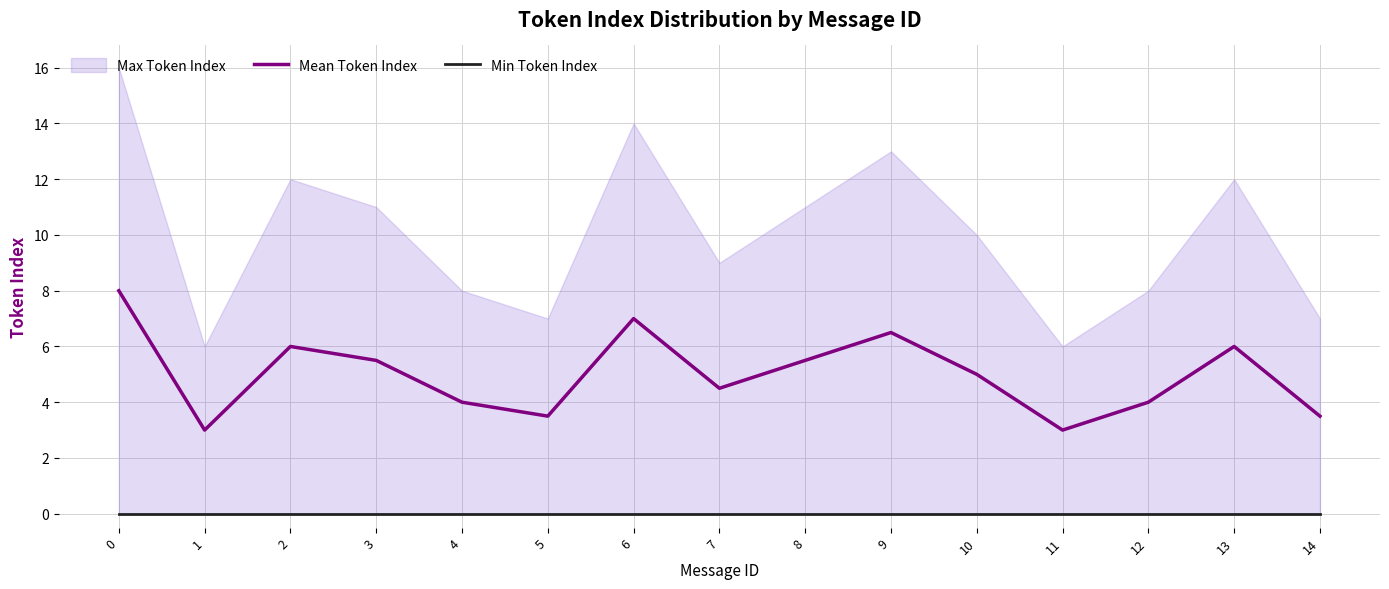

How many lines are shown in the chart?

2